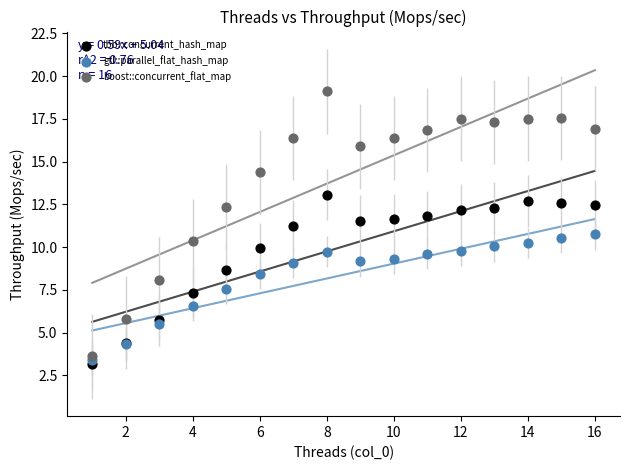

Which series has the widest spread of Y values?

boost::concurrent_flat_map